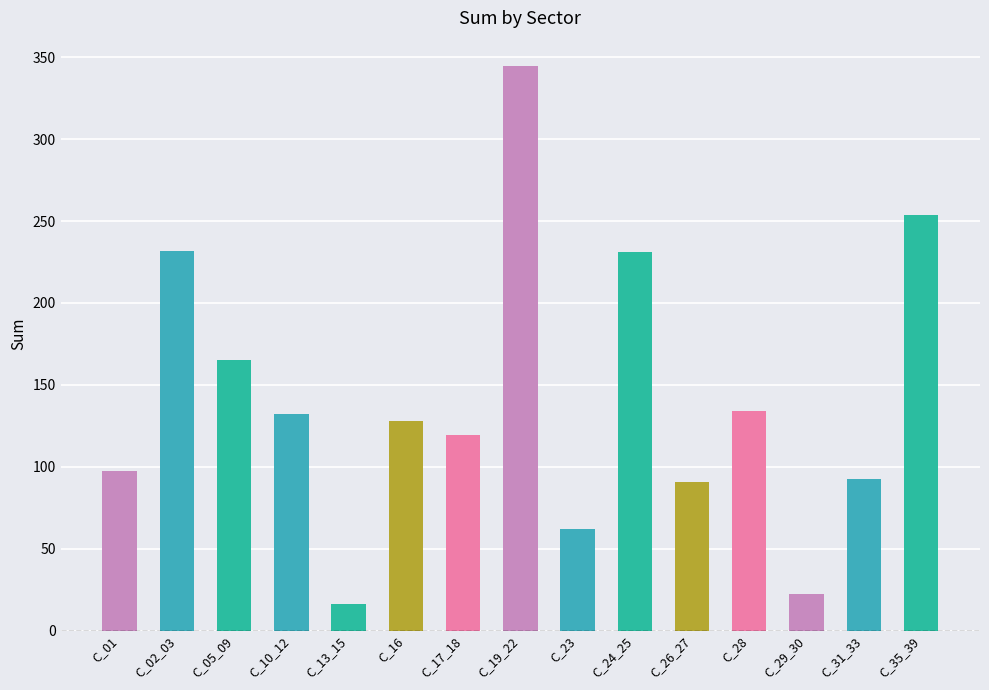

What is the label of the 7th bar from the right?

C_23